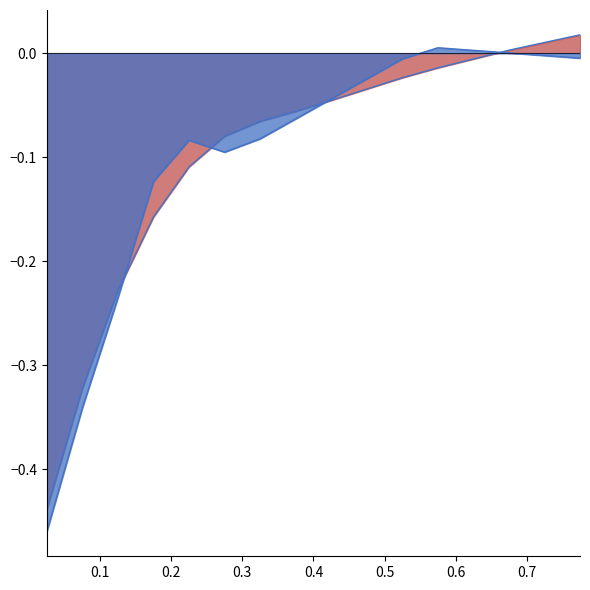

Reading left to right, what are all the values shown in this chart?

Residual Stress: 0.025=-0.4	0.075=-0.3	0.125=-0.2	0.175=-0.2	0.225=-0.1	0.275=-0.1	0.325=-0.1	0.375=-0.1	0.425=-0.0	0.525=-0.0	0.575=-0.0	0.675=0.0	0.725=0.0	0.775=0.0
Predict: 0.025=-0.5	0.075=-0.3	0.125=-0.2	0.175=-0.1	0.225=-0.1	0.275=-0.1	0.325=-0.1	0.375=-0.1	0.425=-0.0	0.525=-0.0	0.575=0.0	0.675=0.0	0.725=-0.0	0.775=-0.0